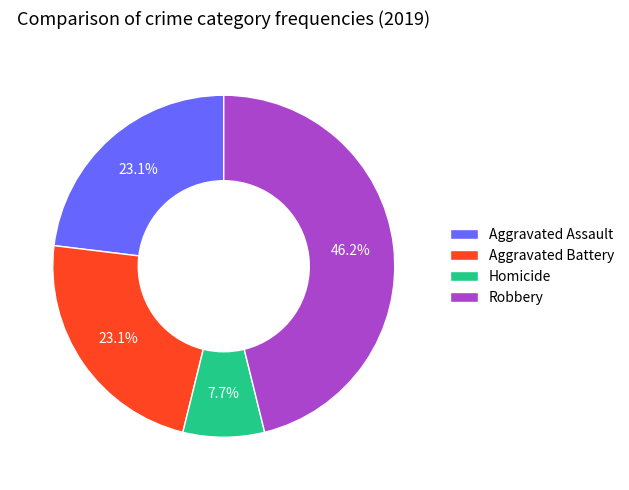

To the nearest percent, what percentage of the pie is Aggravated Assault?

23%